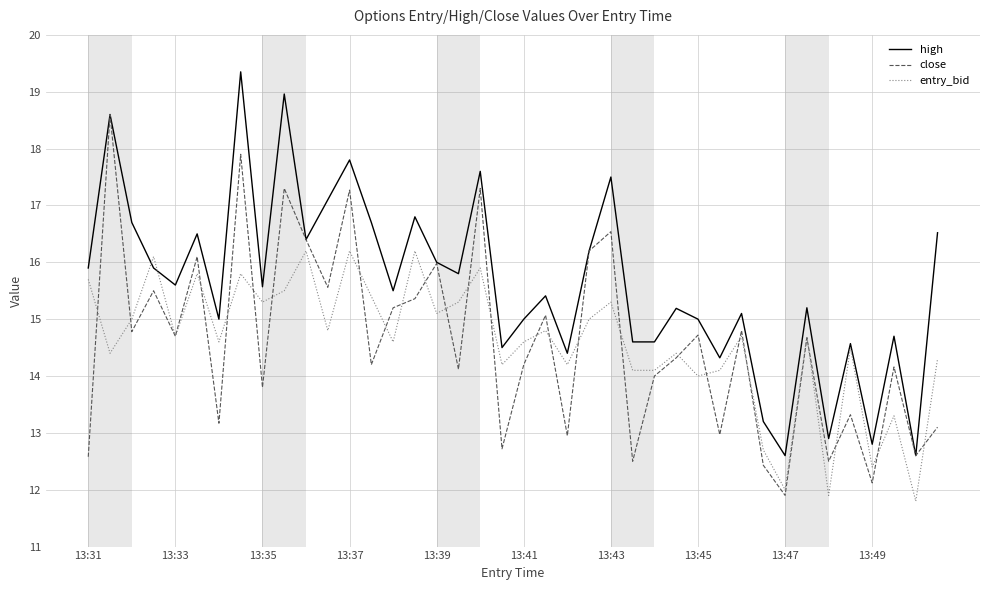

After their last crossing, which series has the higher values: entry_bid or high?

high